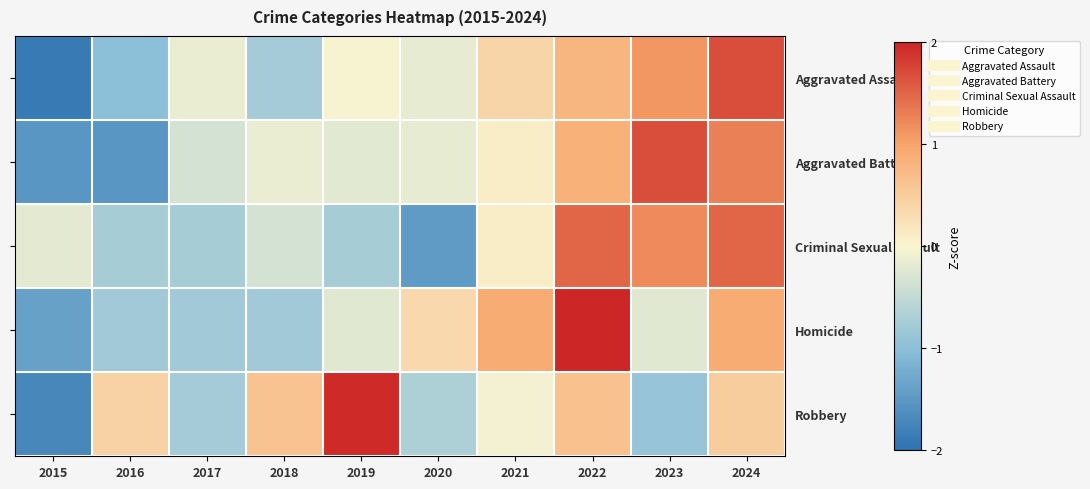

Reading left to right, extract all data points from this chart.

Aggravated Assault: 2015=-1.9	2016=-1.0	2017=-0.1	2018=-0.8	2019=-0.0	2020=-0.2	2021=0.4	2022=0.8	2023=1.1	2024=1.7
Aggravated Battery: 2015=-1.5	2016=-1.5	2017=-0.3	2018=-0.1	2019=-0.2	2020=-0.2	2021=0.1	2022=0.8	2023=1.7	2024=1.3
Criminal Sexual Assault: 2015=-0.2	2016=-0.8	2017=-0.8	2018=-0.3	2019=-0.8	2020=-1.5	2021=0.1	2022=1.5	2023=1.2	2024=1.5
Homicide: 2015=-1.4	2016=-0.8	2017=-0.8	2018=-0.8	2019=-0.2	2020=0.3	2021=0.9	2022=2.1	2023=-0.2	2024=0.9
Robbery: 2015=-1.7	2016=0.4	2017=-0.8	2018=0.6	2019=2.0	2020=-0.7	2021=-0.1	2022=0.6	2023=-0.9	2024=0.5